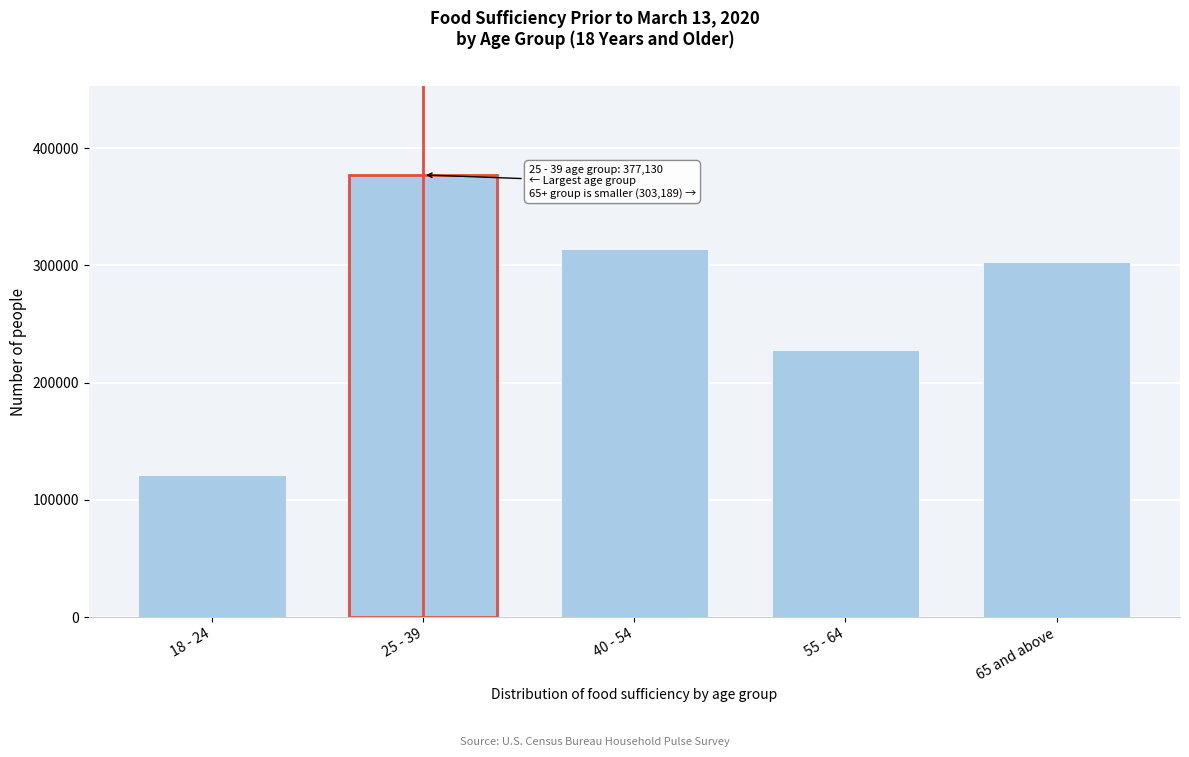

Reading right to left, list all the values displayed in this chart.

65 and above=303189	55 - 64=228057	40 - 54=313983	25 - 39=377130	18 - 24=120837